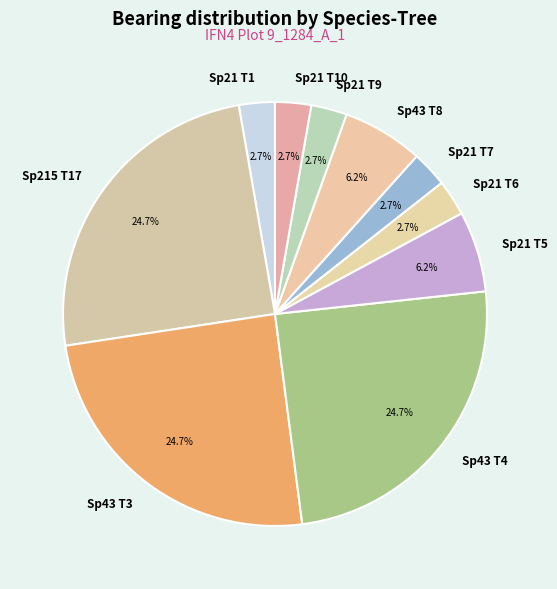

Is Sp21 T1 the majority of the pie?

No